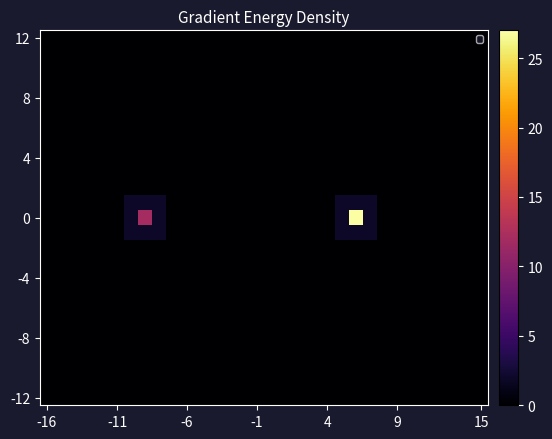

Which category has the lowest value across all series?

-16